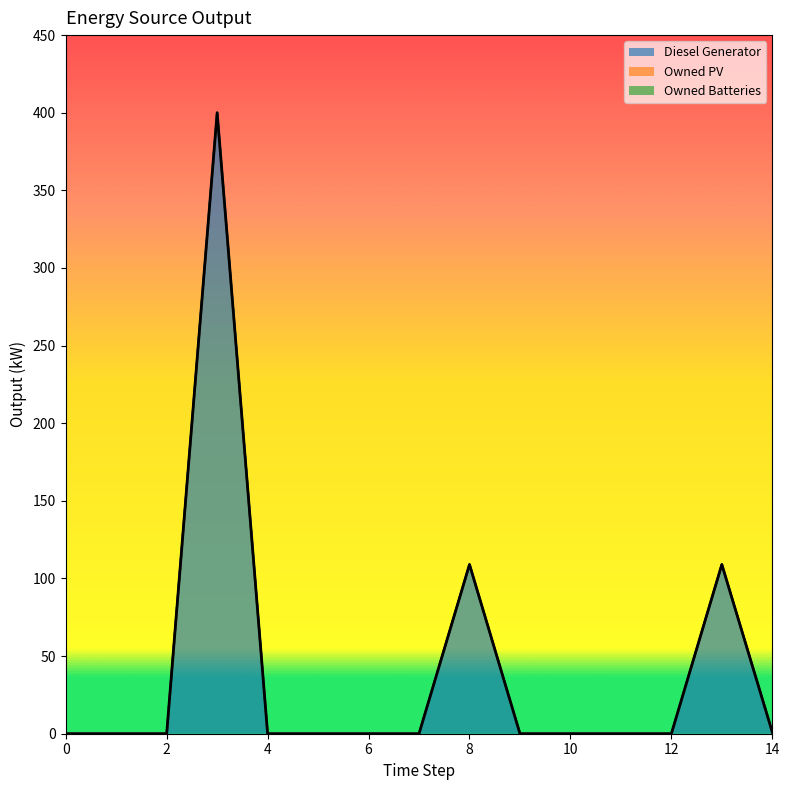

Where is the first local maximum for Diesel Generator?

3